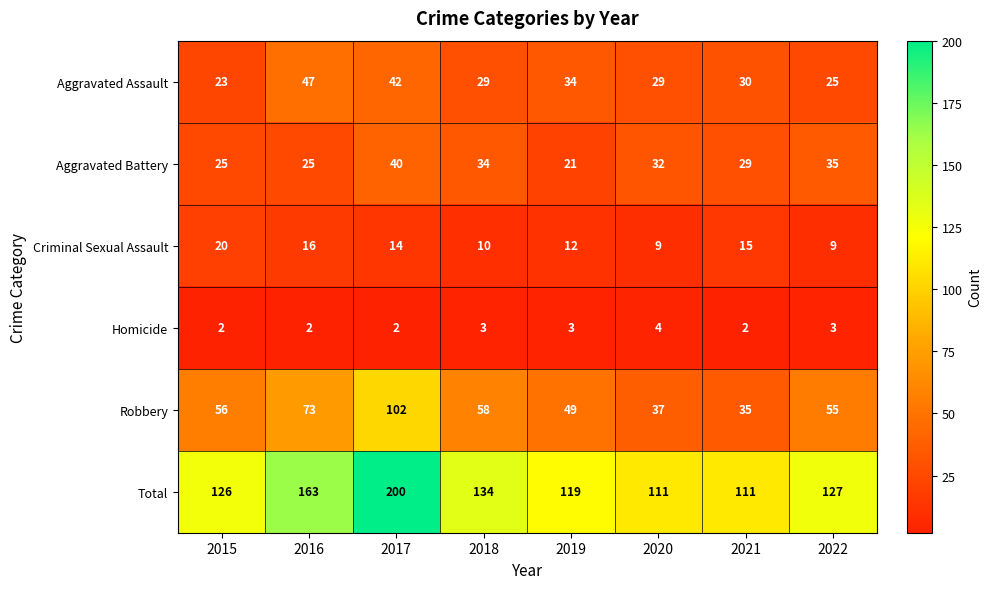

Which series has the largest total across all categories?

Total